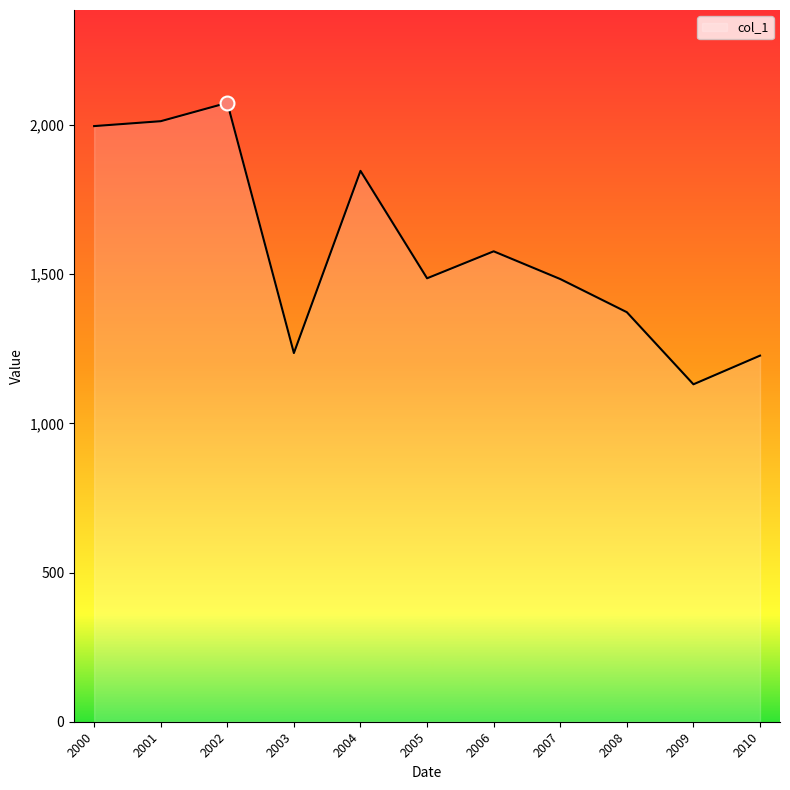

How many lines are shown in the chart?

1